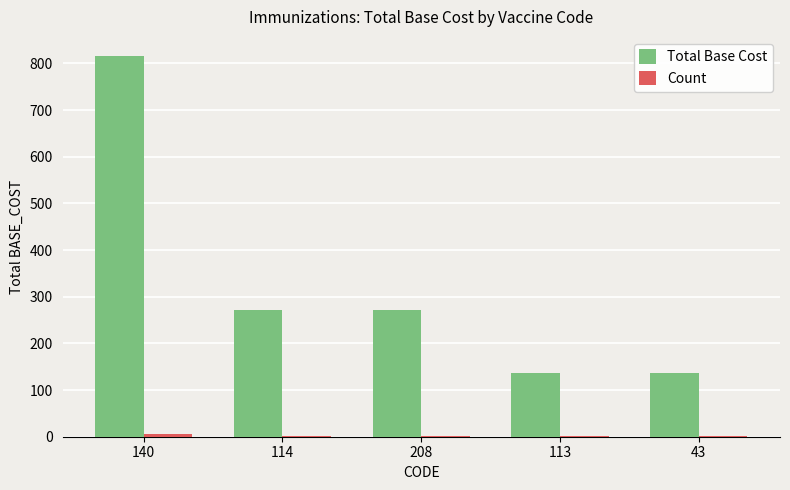

At which category does the chart reach its peak across all series?

140